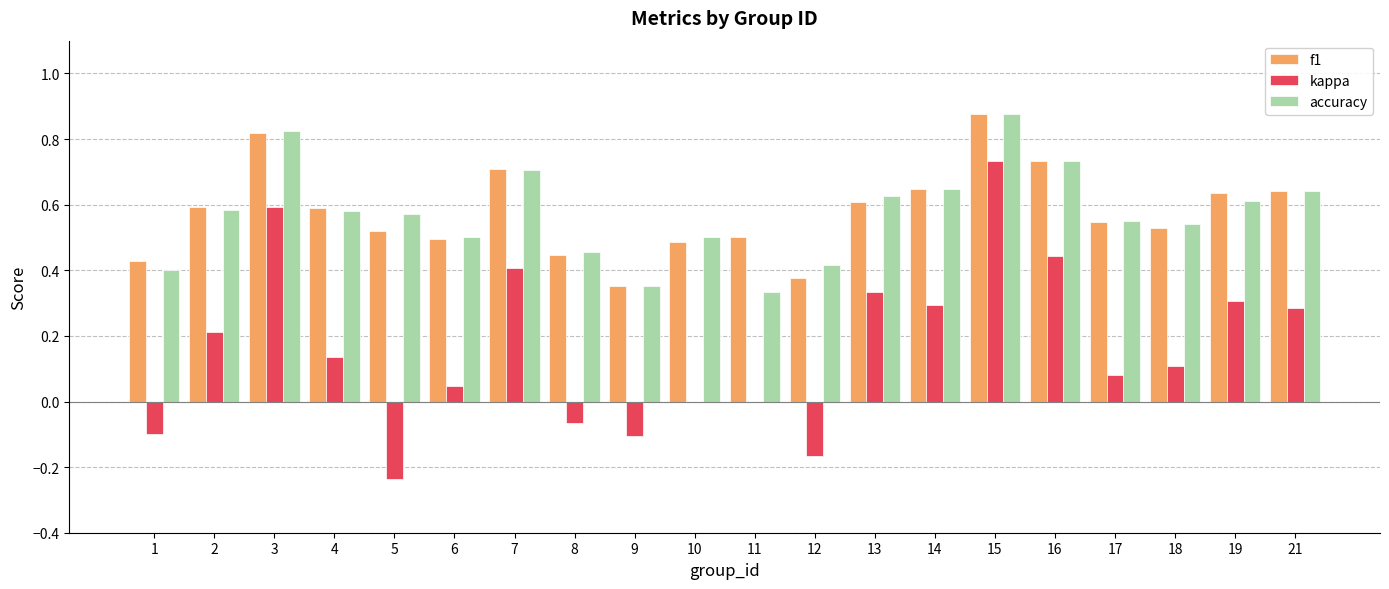

What is the sum of all accuracy values?

11.5